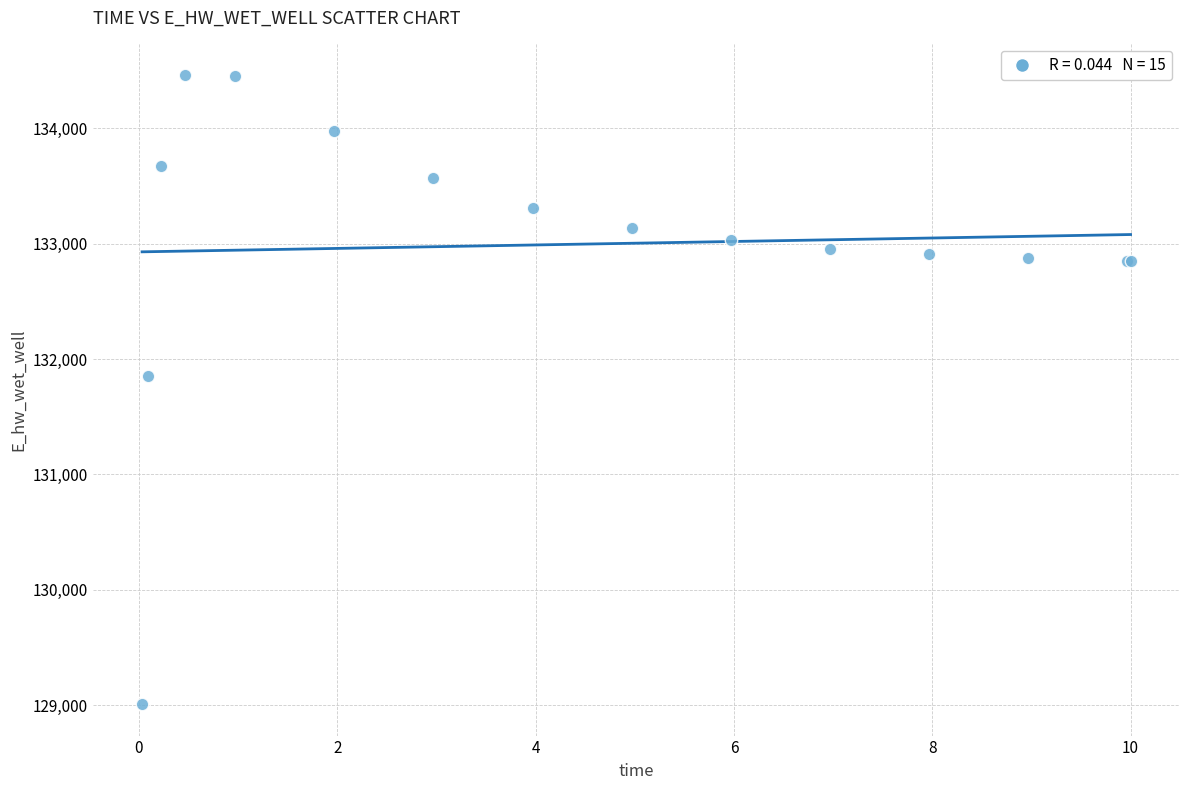

What Y value in the scatter plot is closest to 131735?

131853.7